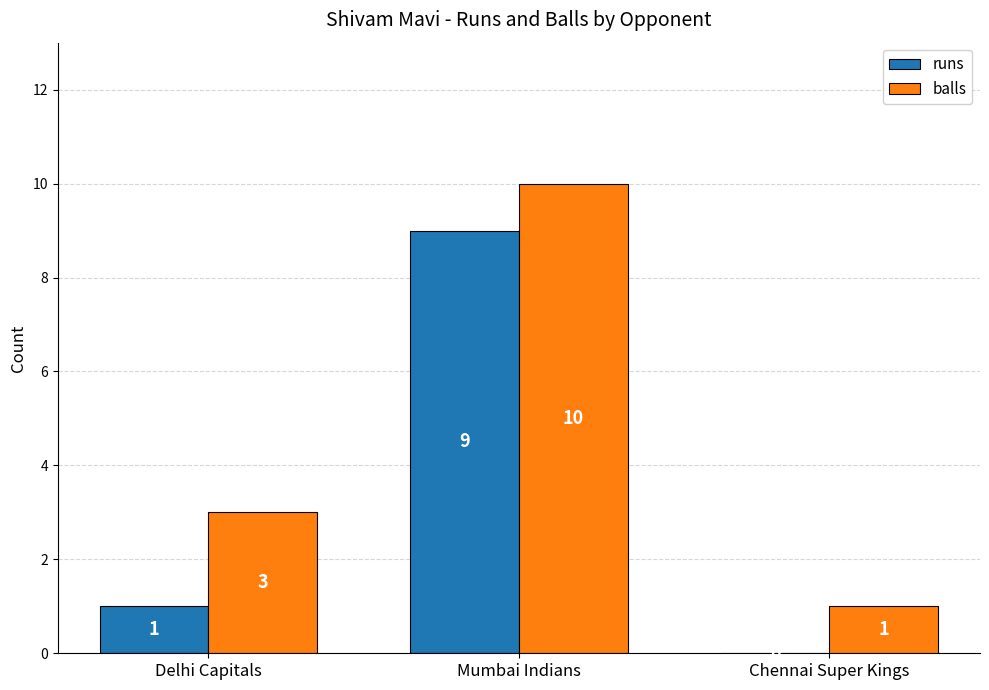

What is the approximate value of runs at Delhi Capitals?

1